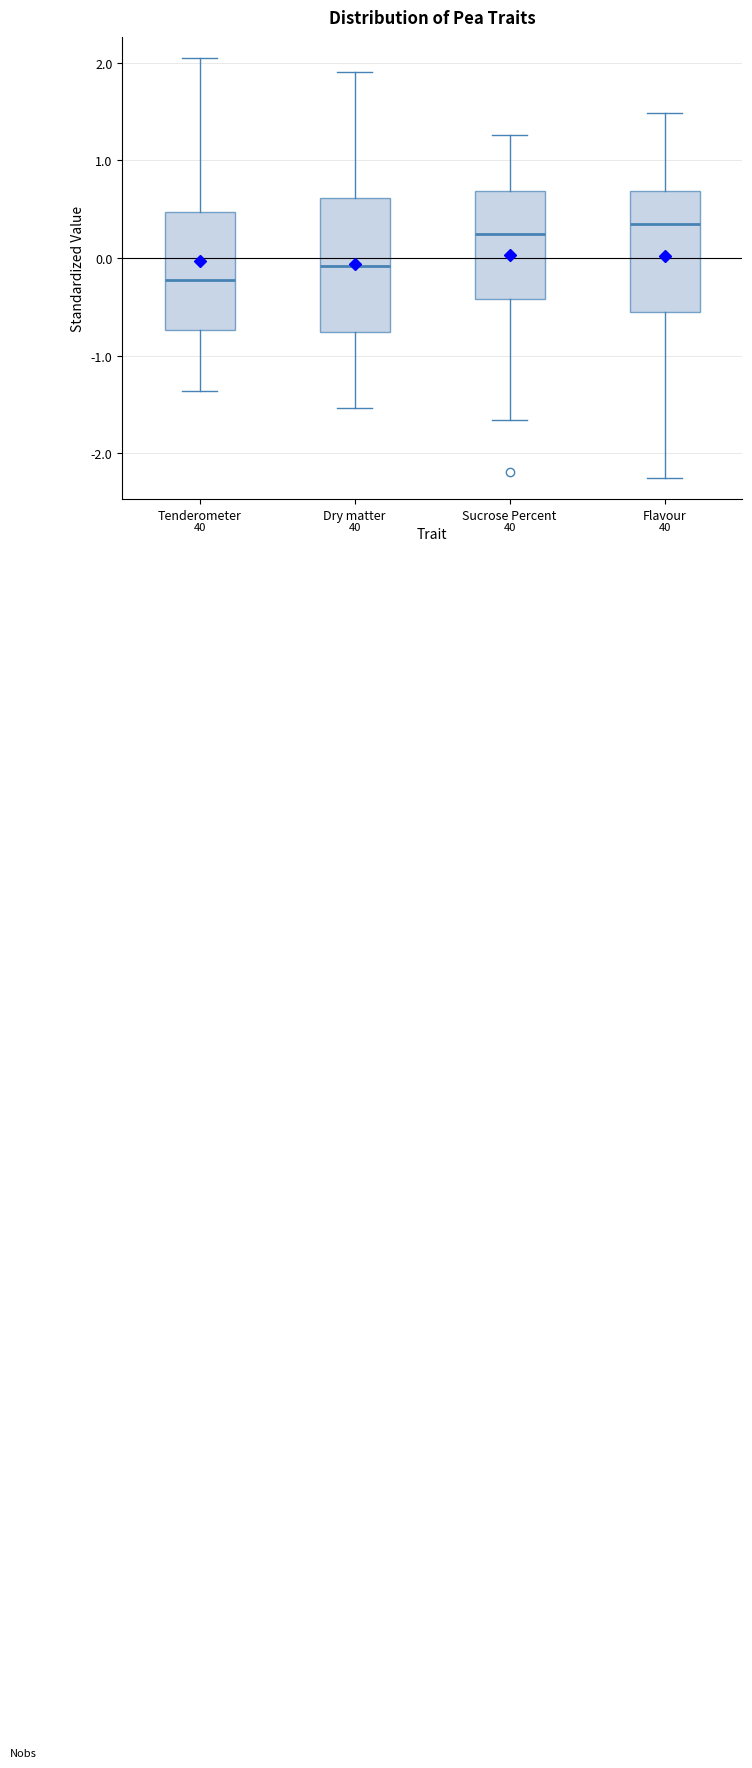

Which box has the lowest median line?

Tenderometer